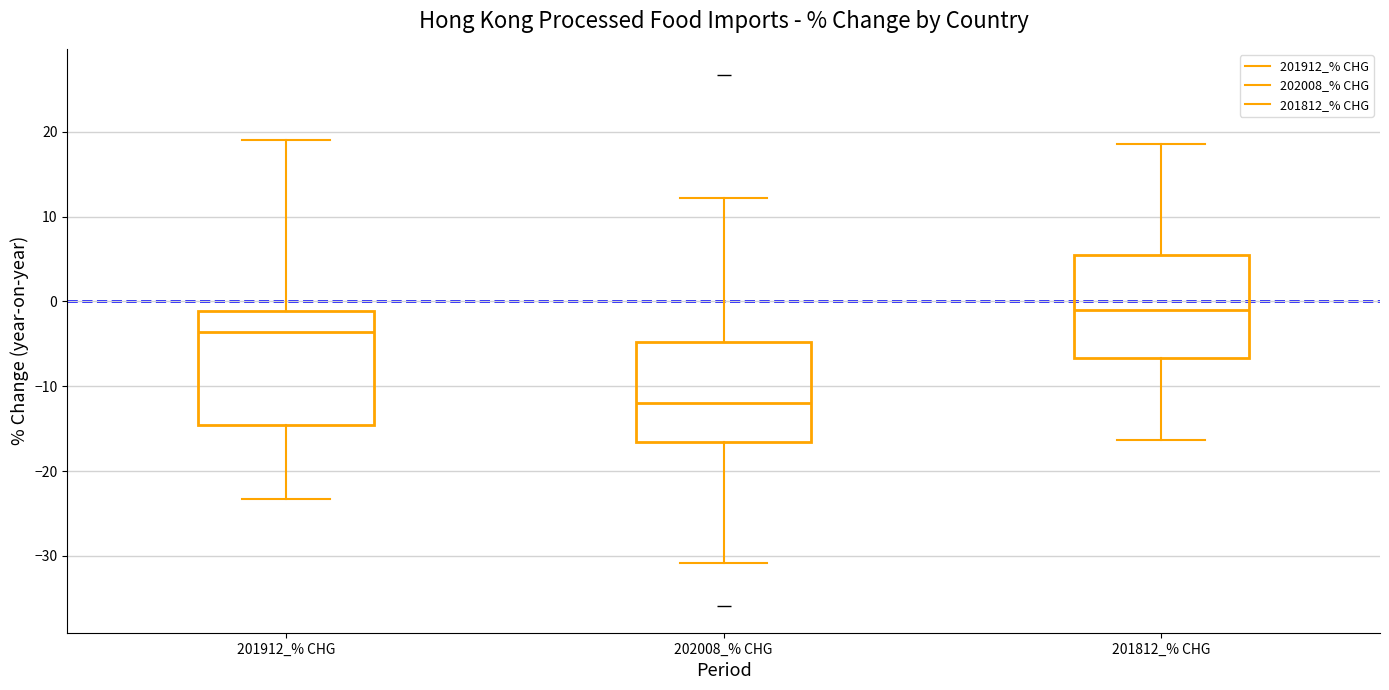

Reading left to right, read every box against the y-axis: the position of its median line, the range the box covers, and the ends of its whiskers. The values are not printed on the chart, so give them approximately, as read against the axis.

201912_% CHG: median -4, box -15 to -1, whiskers -23 to 19
202008_% CHG: median -12, box -17 to -5, whiskers -31 to 12
201812_% CHG: median -1, box -7 to 6, whiskers -16 to 19